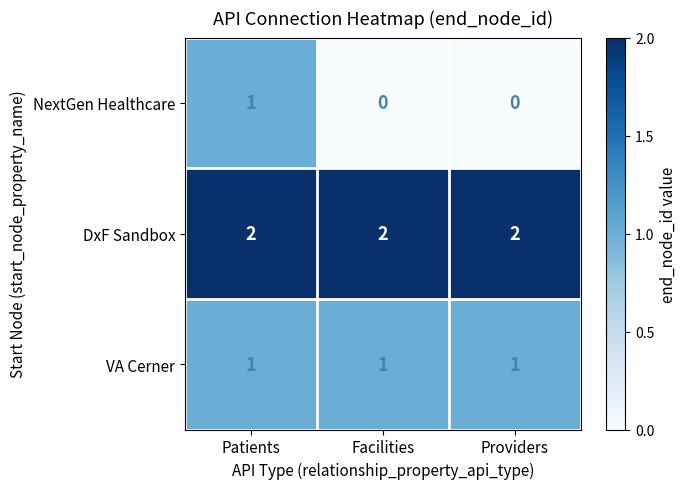

The NextGen Healthcare series shows -1 at Facilities. True or false?

False